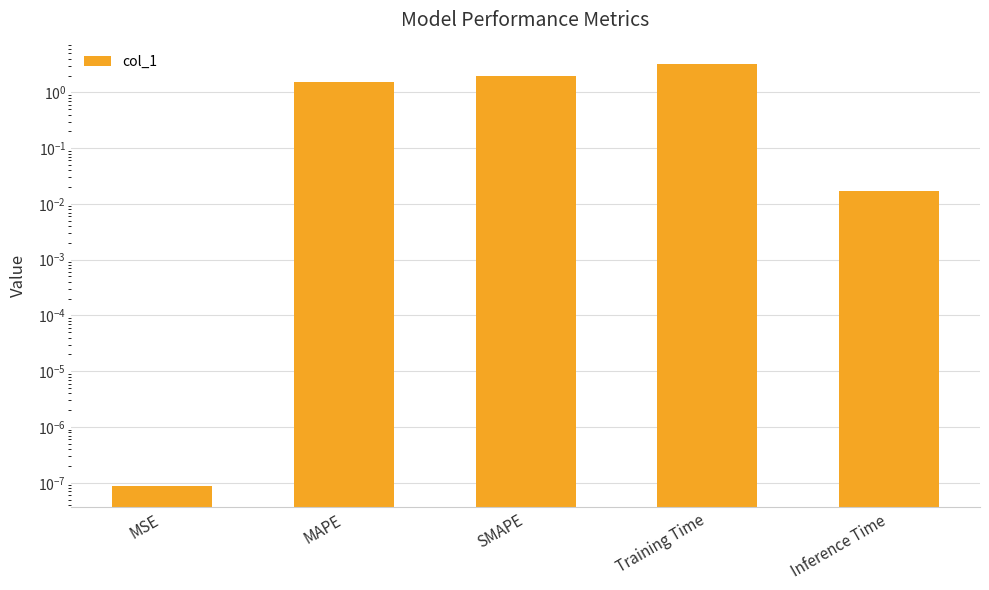

Rank the categories by value from highest to lowest.

Training Time, SMAPE, MAPE, Inference Time, MSE